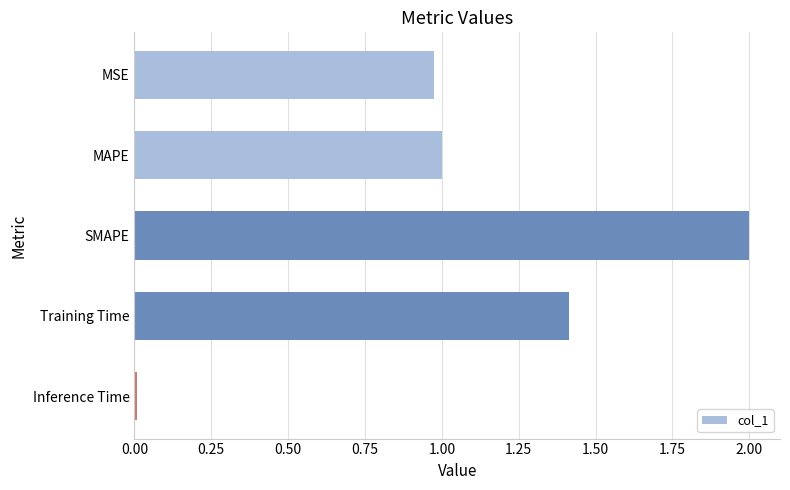

What is the difference between the values at Training Time and MAPE?

0.4